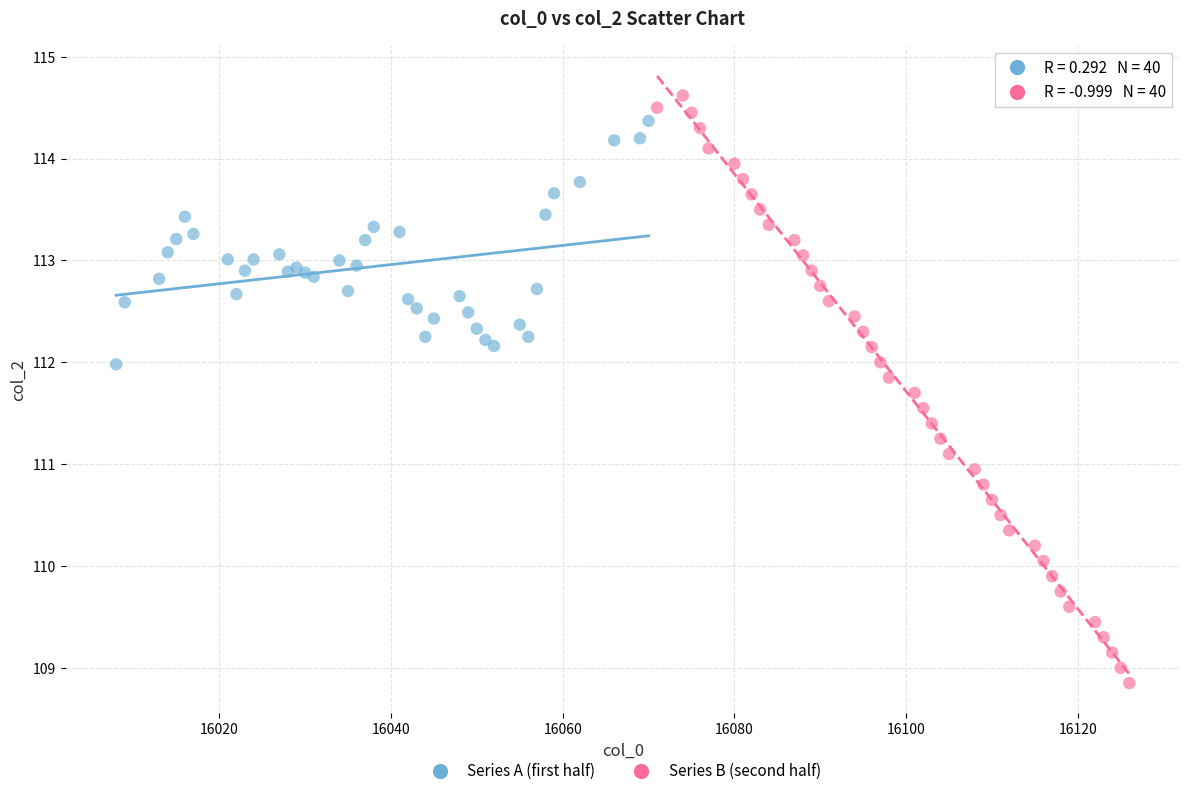

What are all the series names shown in the legend?

Series A (first half), Series B (second half)